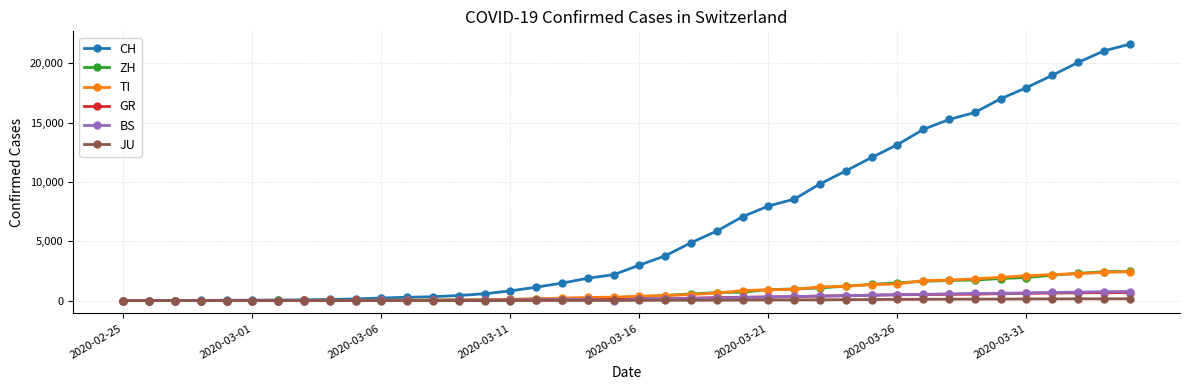

Which series has the largest total across all categories?

CH